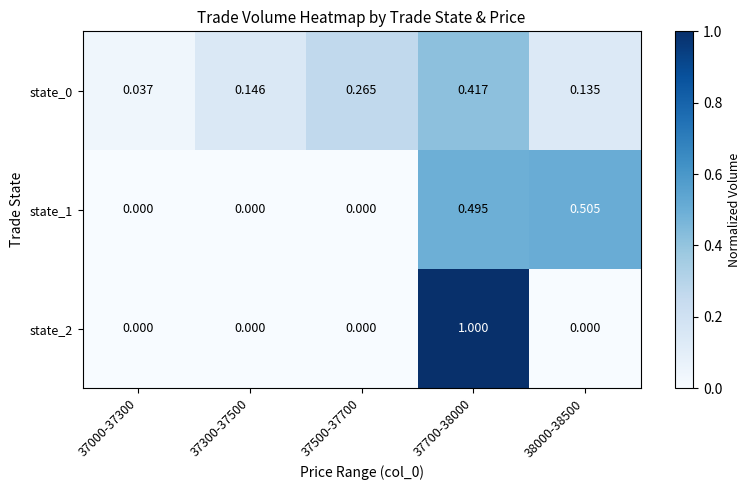

What is the maximum value shown in the chart?

1.0